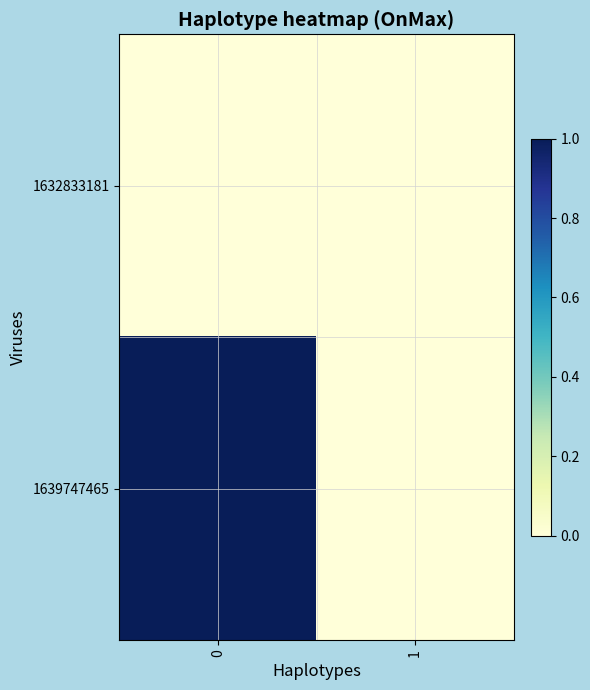

Which series has the largest total across all categories?

1639747465